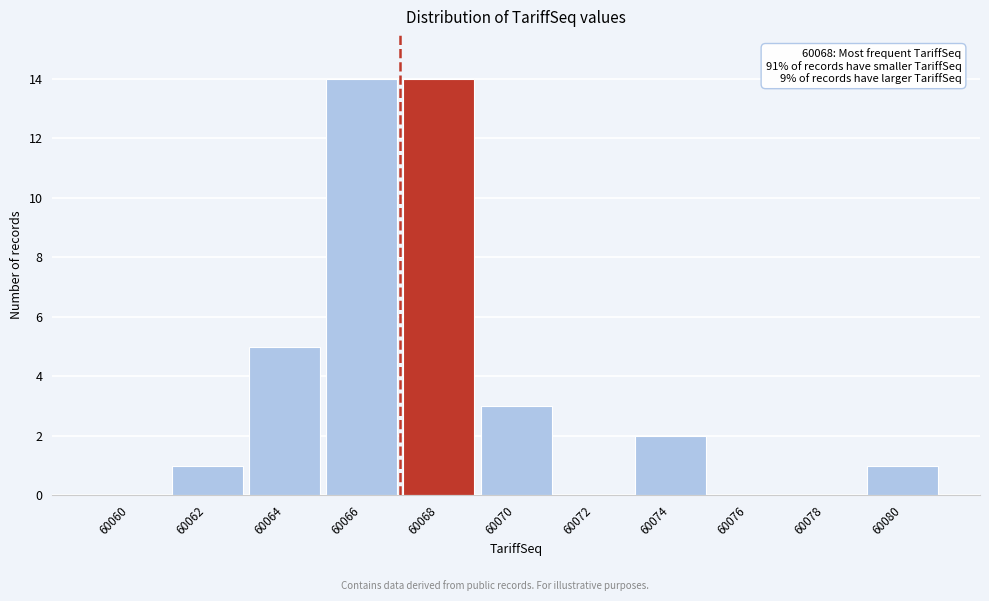

Reading right to left, extract all data points from this chart.

60080=1	60078=0	60076=0	60074=2	60072=0	60070=3	60068=14	60066=14	60064=5	60062=1	60060=0